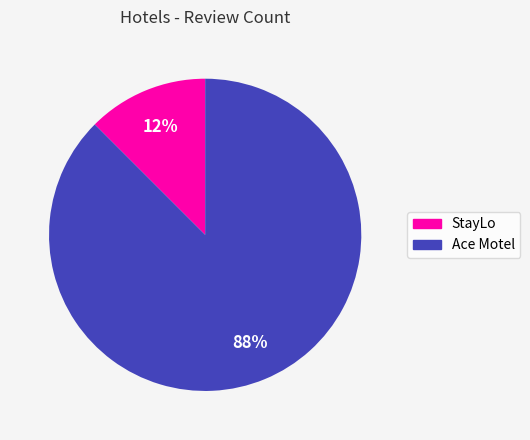

The StayLo slice represents 26% of the pie. True or false?

False